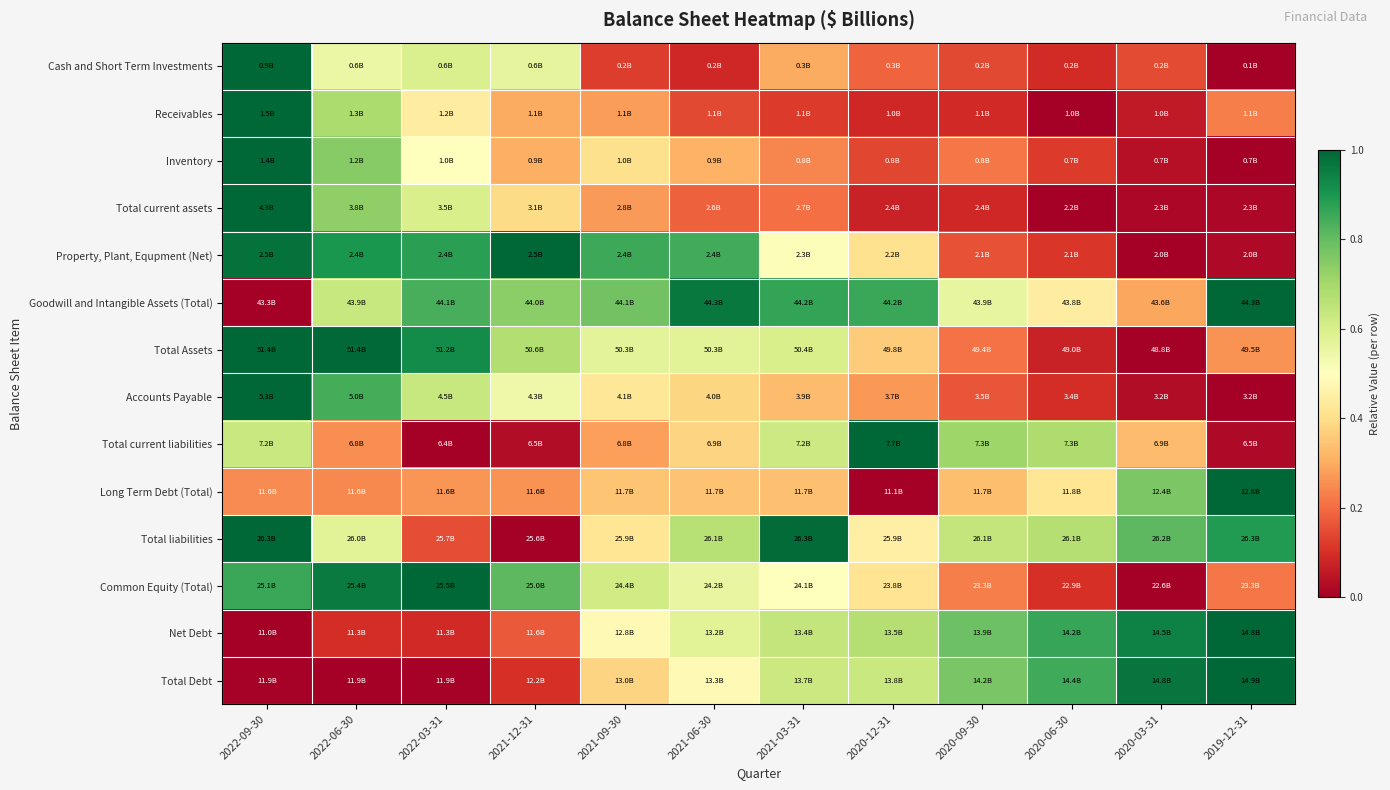

At which category is the sum across all series the highest?

2022-09-30